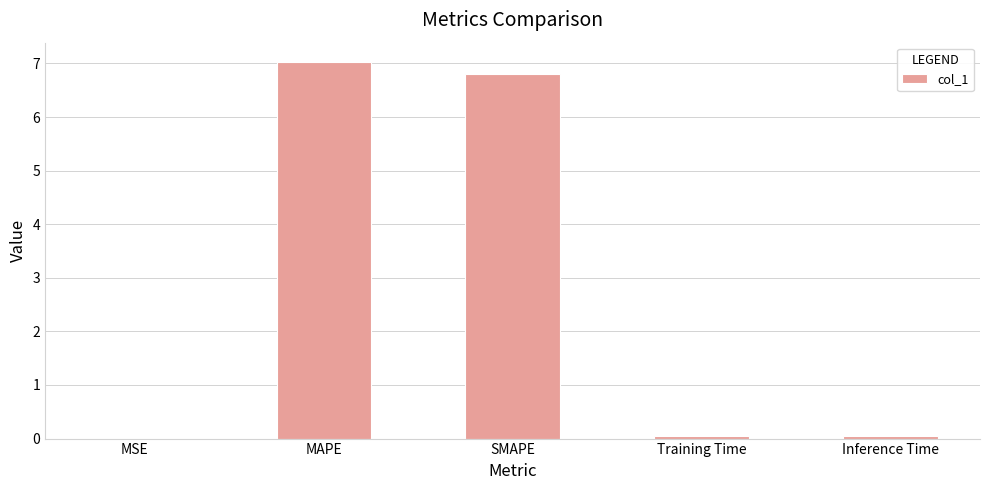

Between SMAPE and MAPE, which is larger?

MAPE